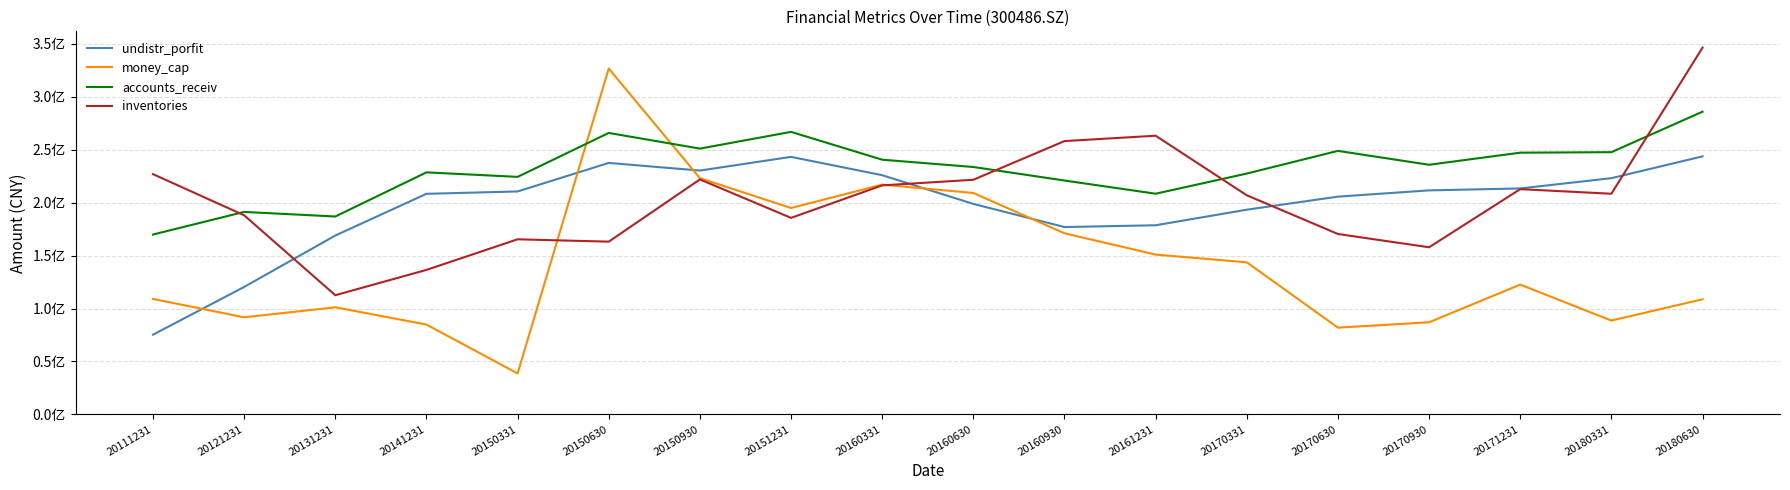

Reading left to right, list all the values displayed in this chart.

undistr_porfit: 75278971.7	120362379.1	168918957.5	208328880.3	210561257.0	237510224.7	230292059.5	243220626.2	225911099.2	198799354.4	176946816.9	178619361.7	193332136.2	205665733.7	211573367.9	213395600.1	223094491.2	243686431.5
money_cap: 109055234.0	91687396.8	101121419.8	84835507.6	38650427.3	326657964.6	223116125.8	194910216.5	217018878.8	209138865.3	171049502.9	150920809.2	143625059.2	81911463.1	86993106.6	122562036.2	88618199.0	108725950.4
accounts_receiv: 169878007.3	191225323.7	186899079.9	228592850.0	224324050.4	265832231.4	251015637.0	266840260.7	240550258.8	233662039.4	220888022.9	208425963.6	227464482.6	248883856.2	235765439.5	247186188.9	247663762.7	285883753.3
inventories: 226913706.7	188045005.9	112550612.5	136472980.3	165360691.1	163143160.6	221913670.7	185592199.7	216304574.8	221588271.2	258130209.4	263200525.1	206941261.9	170370951.9	157834284.8	212728133.2	208398588.6	346411951.2